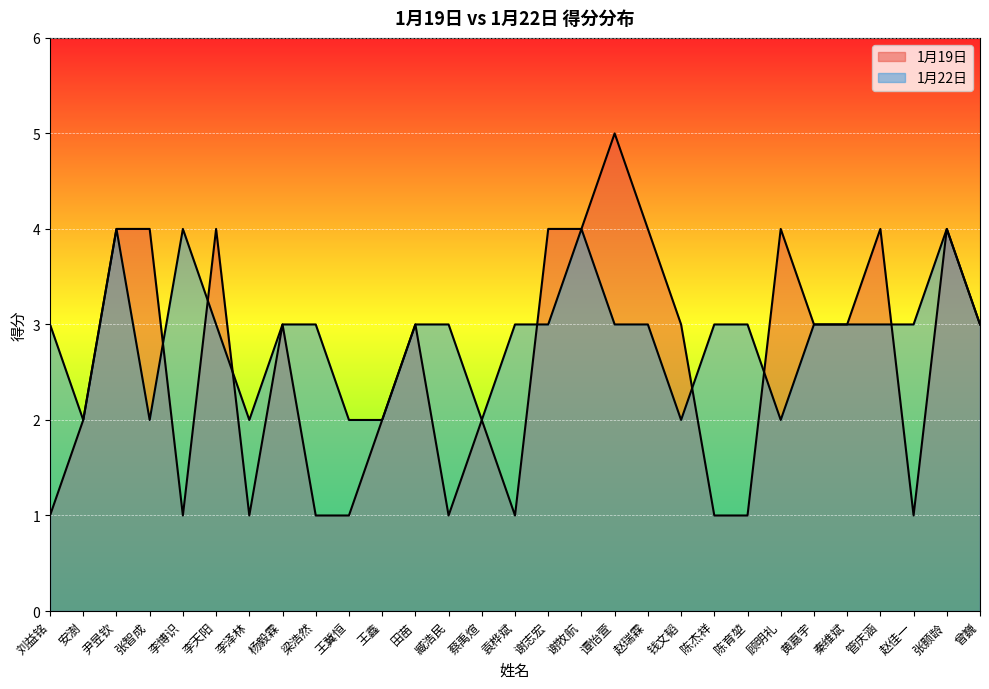

Rank the series by their maximum value, from lowest to highest.

1月22日, 1月19日